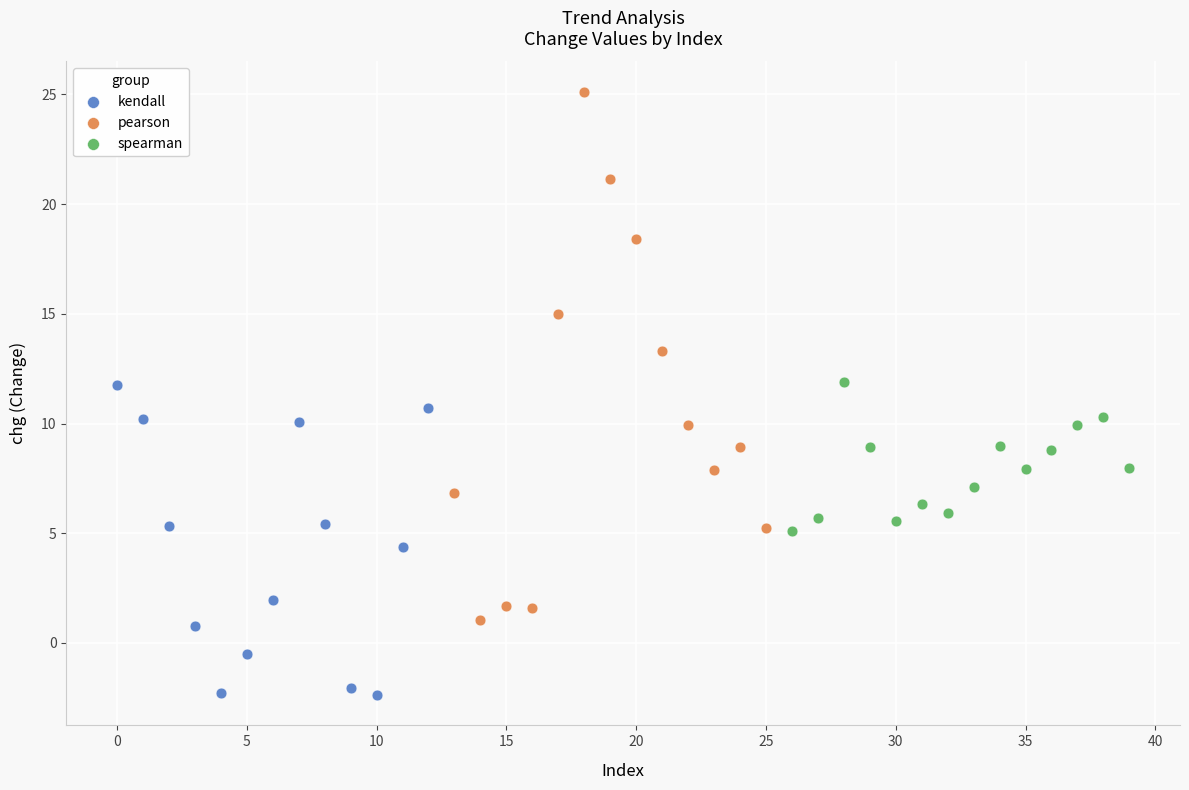

Which series contains the lowest Y value?

kendall